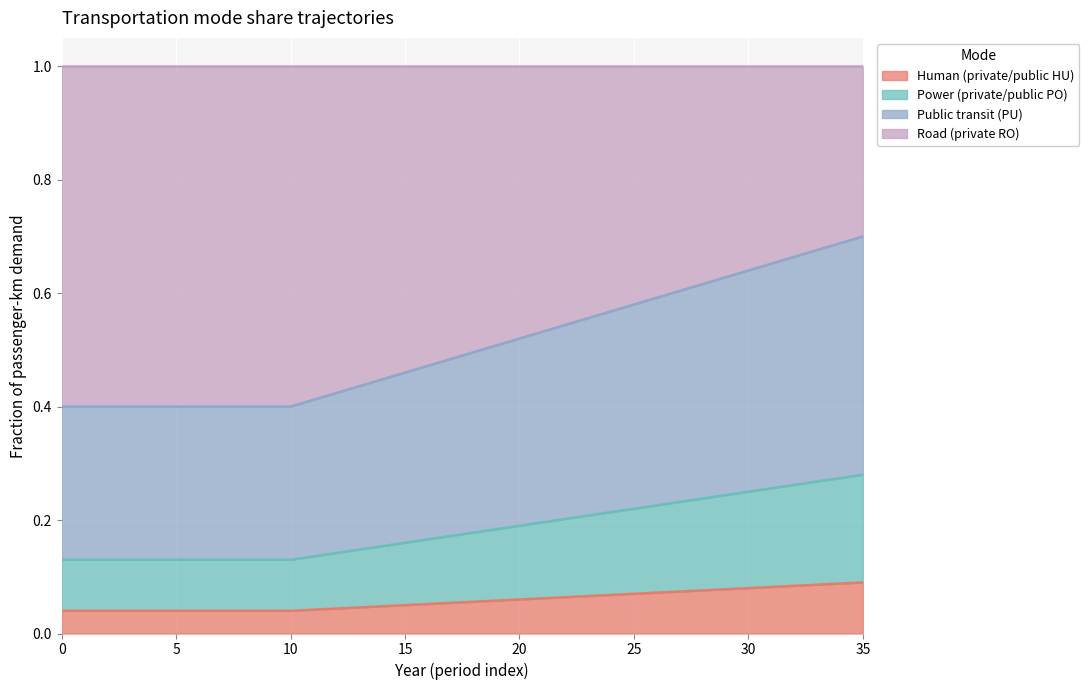

True or false: frac_hu has a value of 0.1 at 16.

False